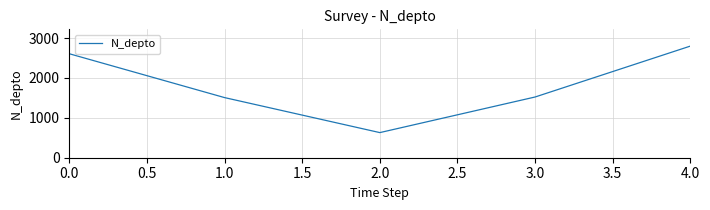

Reading left to right, extract all data points from this chart.

2608	1508	630	1523	2800